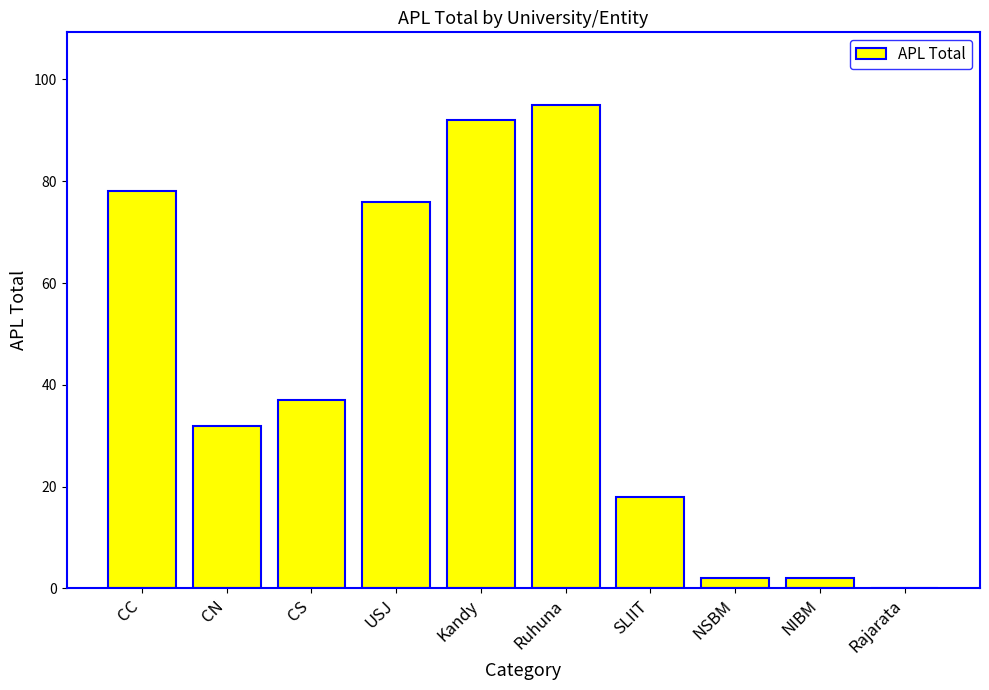

Are the bars horizontal?

No